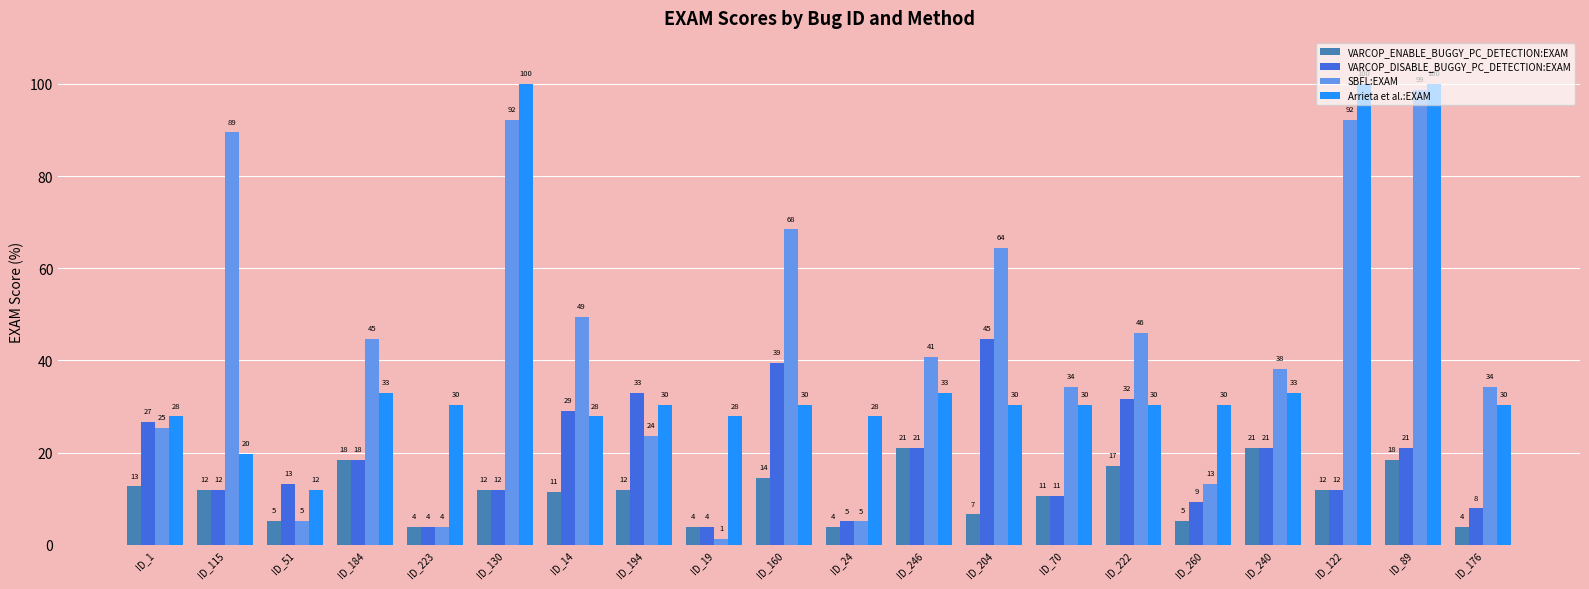

Which series has the widest spread of values?

SBFL:EXAM